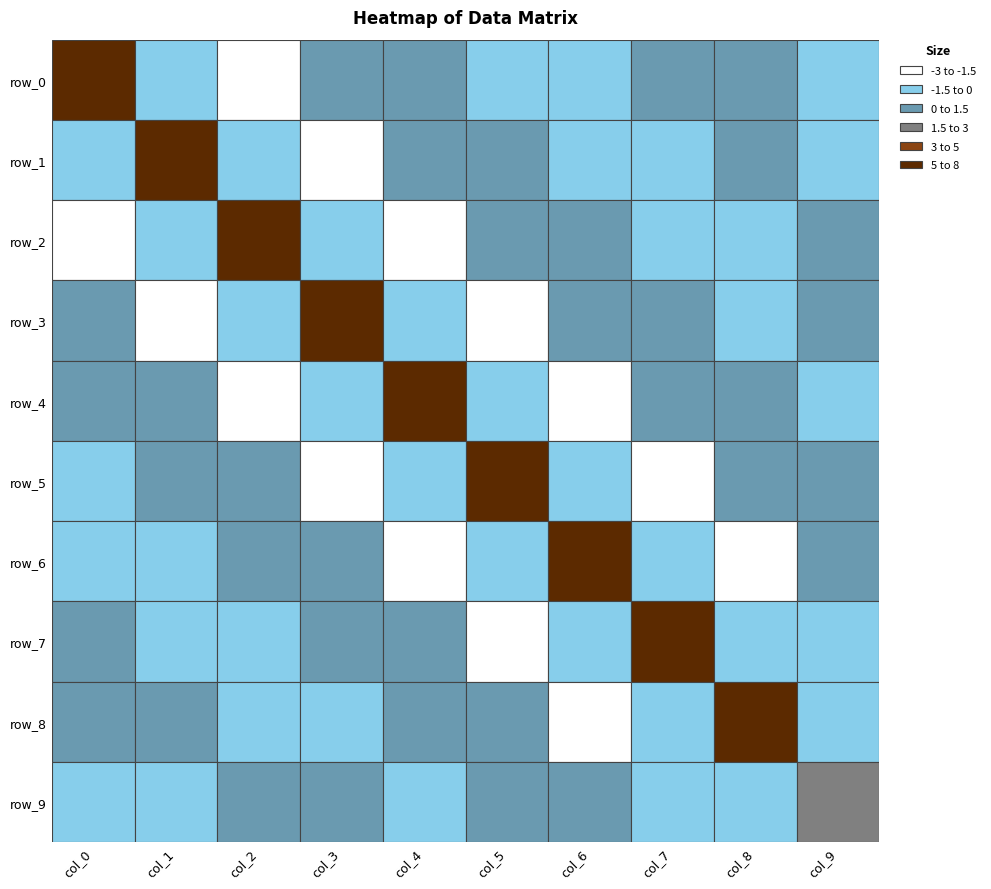

What is the highest value of the row_1 series?

7.0